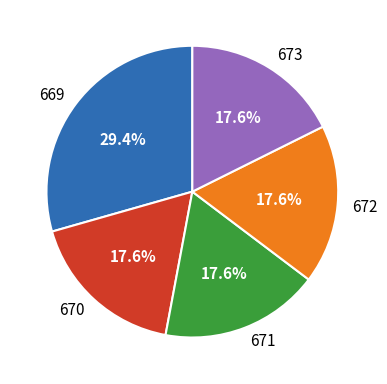

Is there a majority slice in this chart?

No